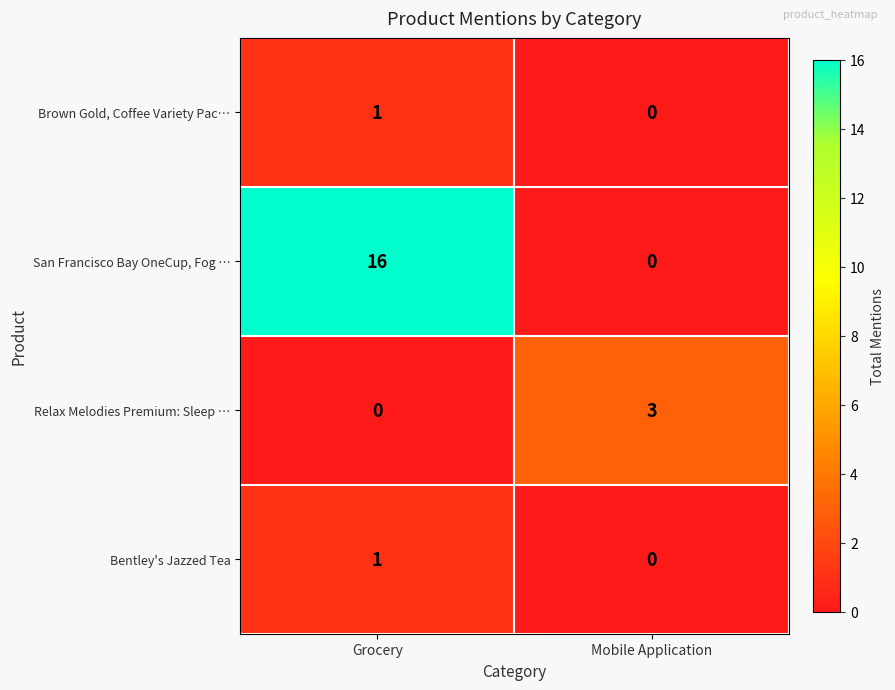

At which label is Brown Gold, Coffee Variety Pac… closest to 0?

Mobile Application